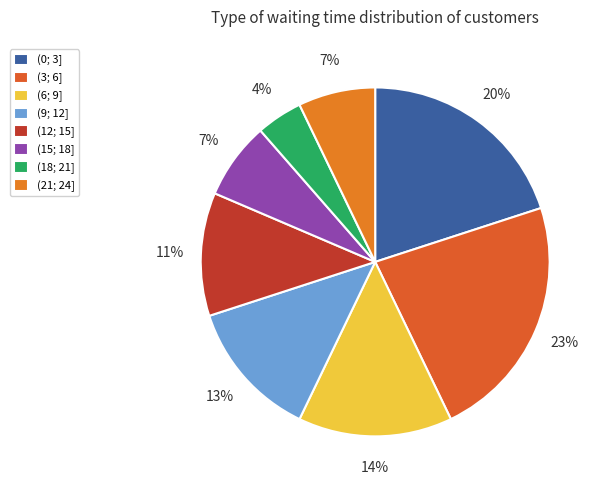

Which slice is the largest?

(3; 6]